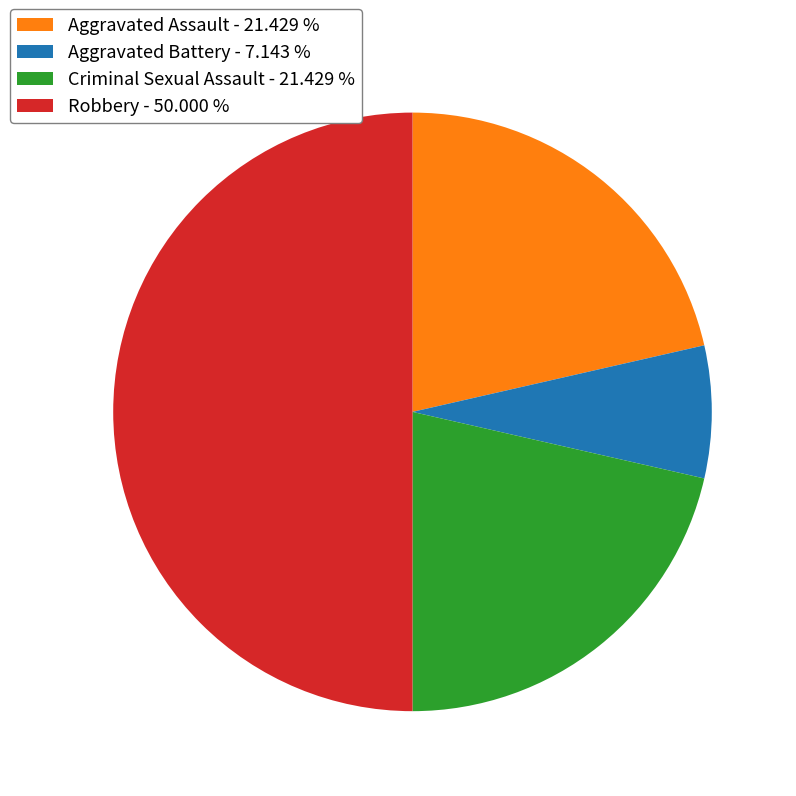

Does Aggravated Battery - 7.143 % represent more than half of the total?

No